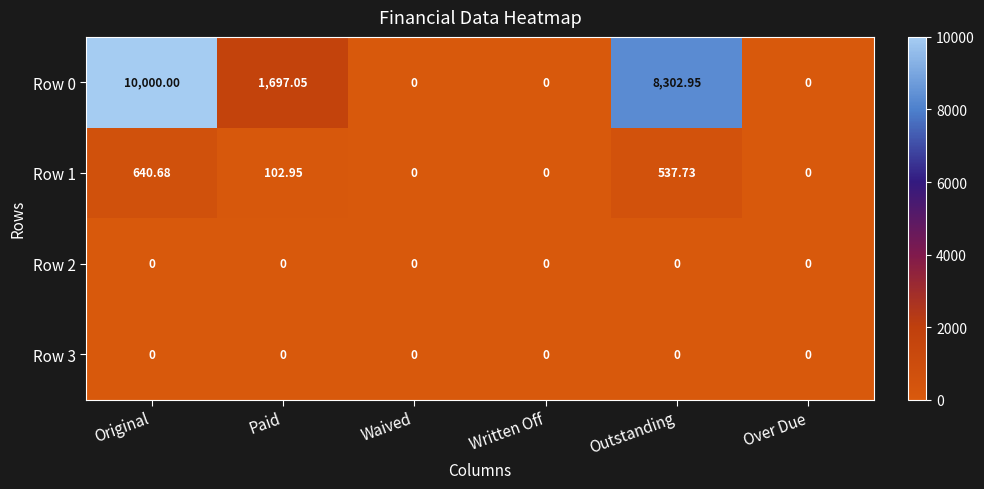

Which series has the largest range (max minus min)?

Row 0